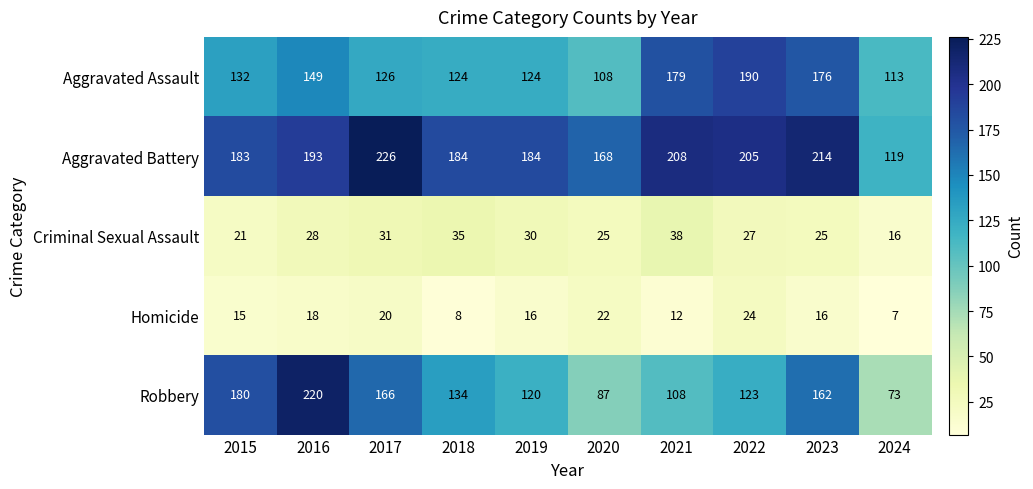

At which category does the chart reach its peak across all series?

2017